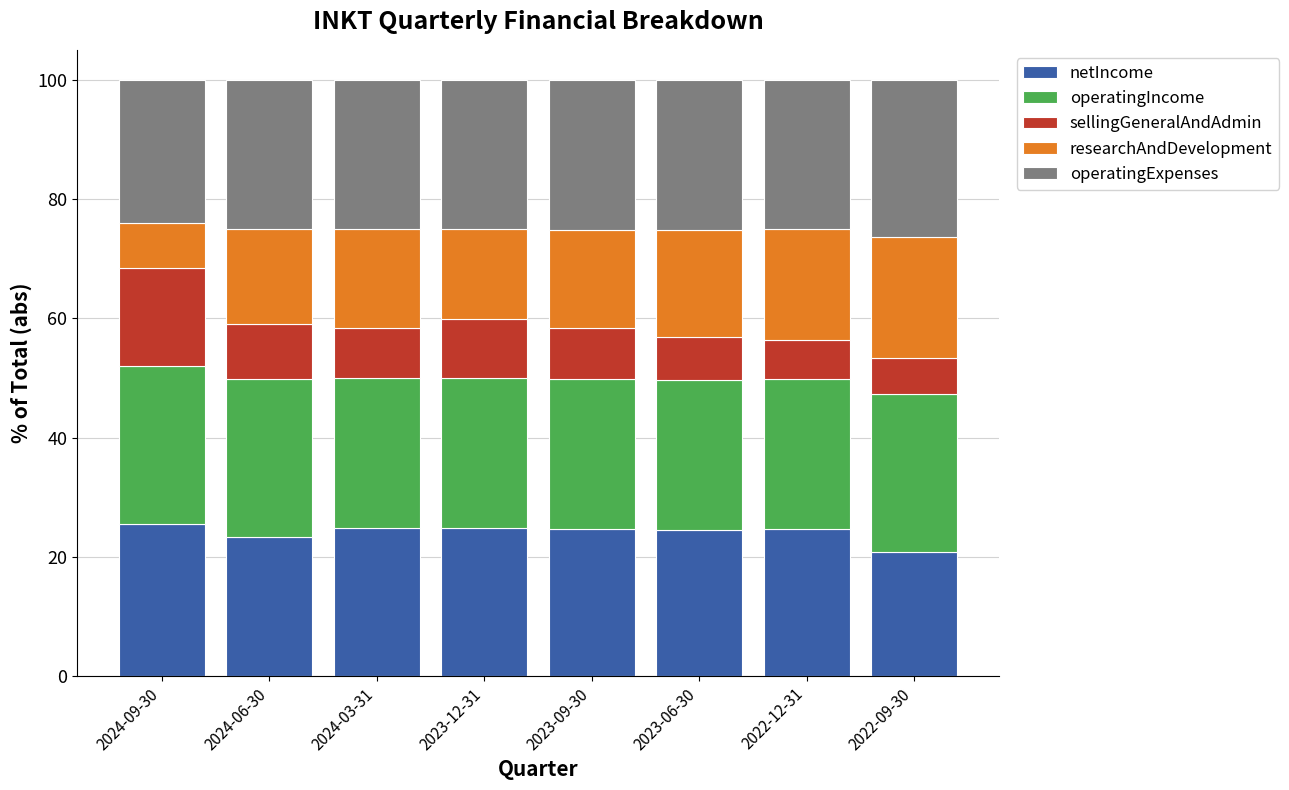

Which category has the lowest value in the netIncome series?

2022-09-30